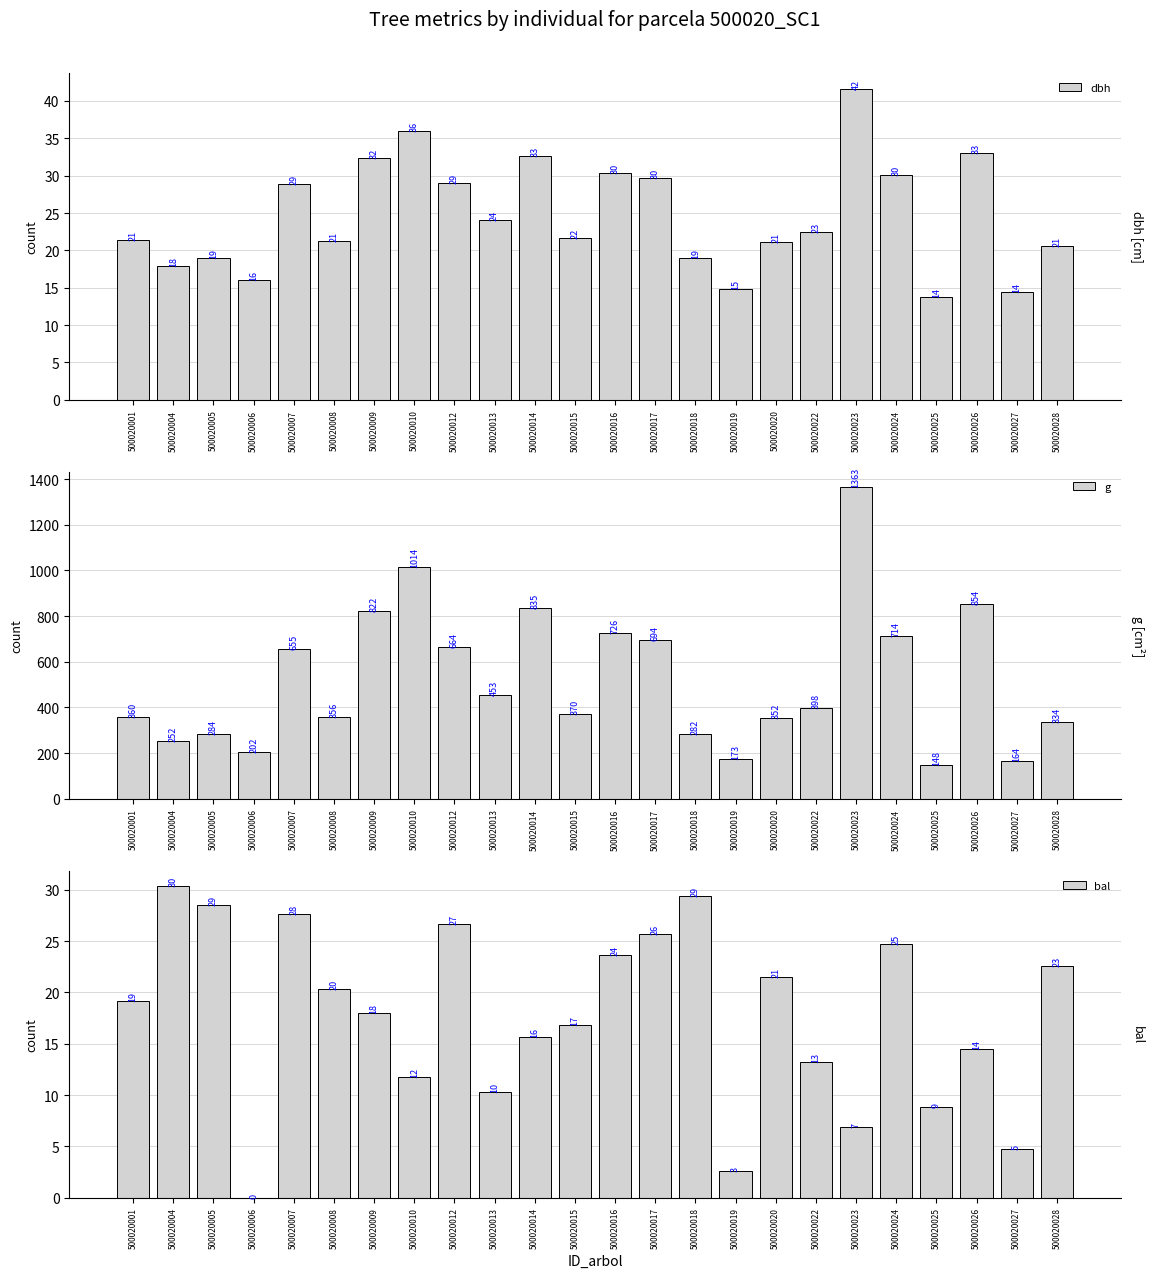

What is the average value of the dbh series?

24.6